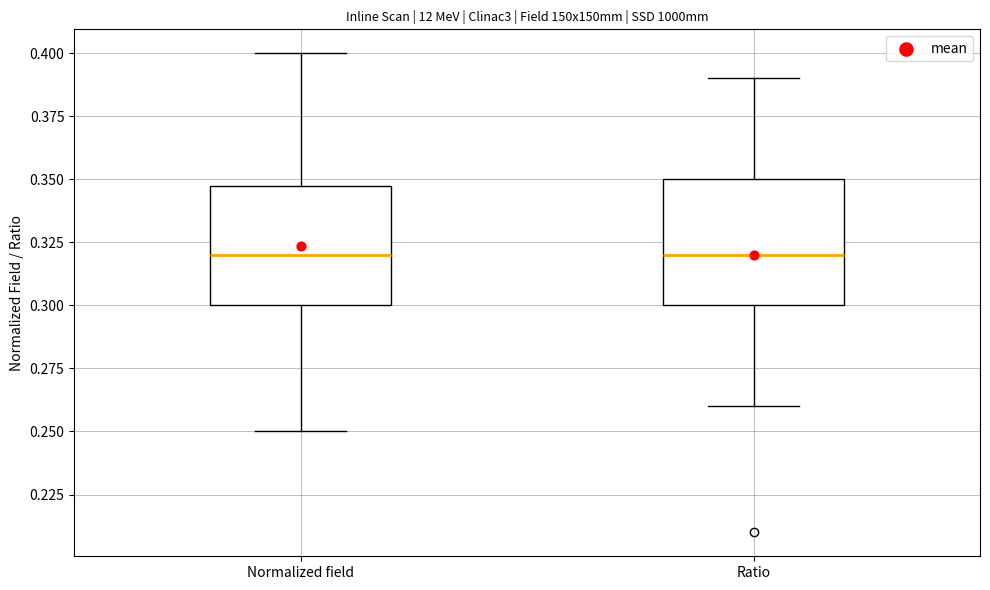

Where does the lower whisker of the box for Normalized field end on the y-axis? The values are not printed on the chart, so give them approximately, as read against the axis.

0.25